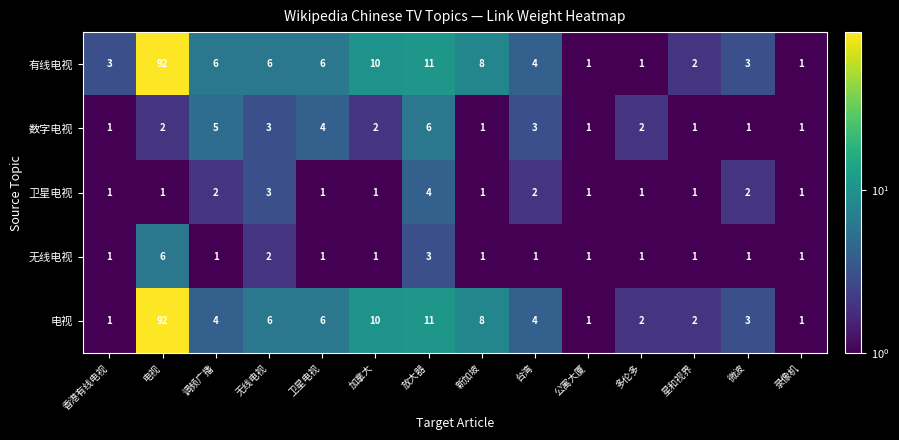

At which label does 电视 first exceed 4?

电视